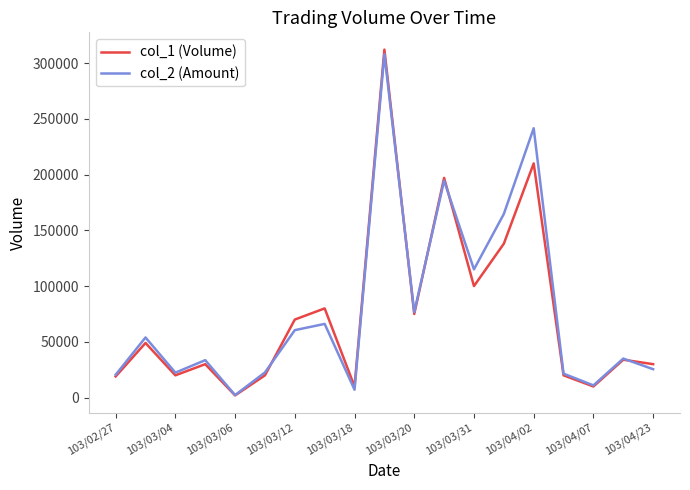

What is the greatest value displayed?

312000